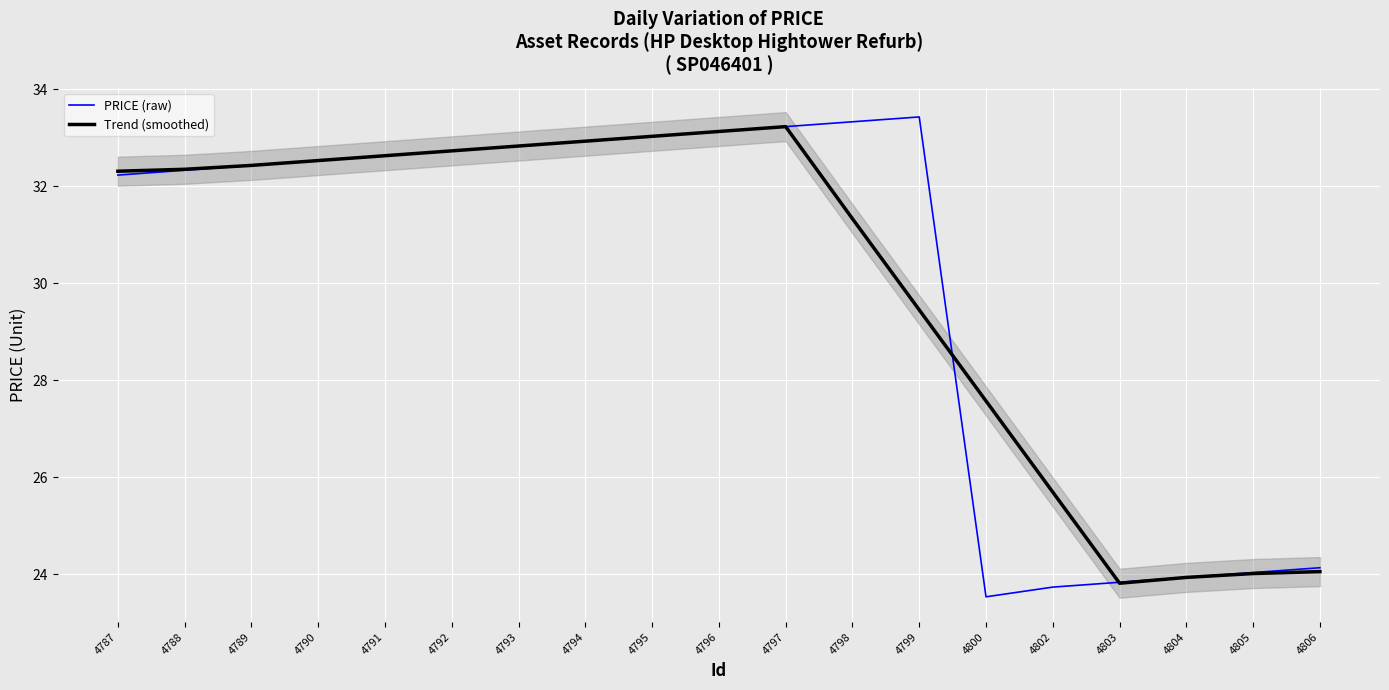

What is the sum of all PRICE (raw) values?

570.0